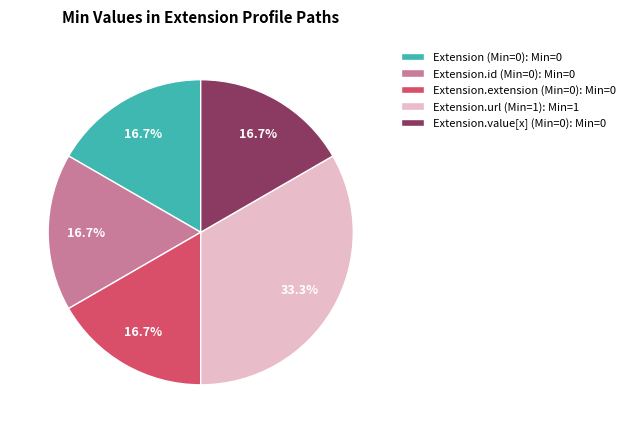

Combined, do Extension.extension (Min=0): Min=0 and Extension.id (Min=0): Min=0 account for over 50%?

No